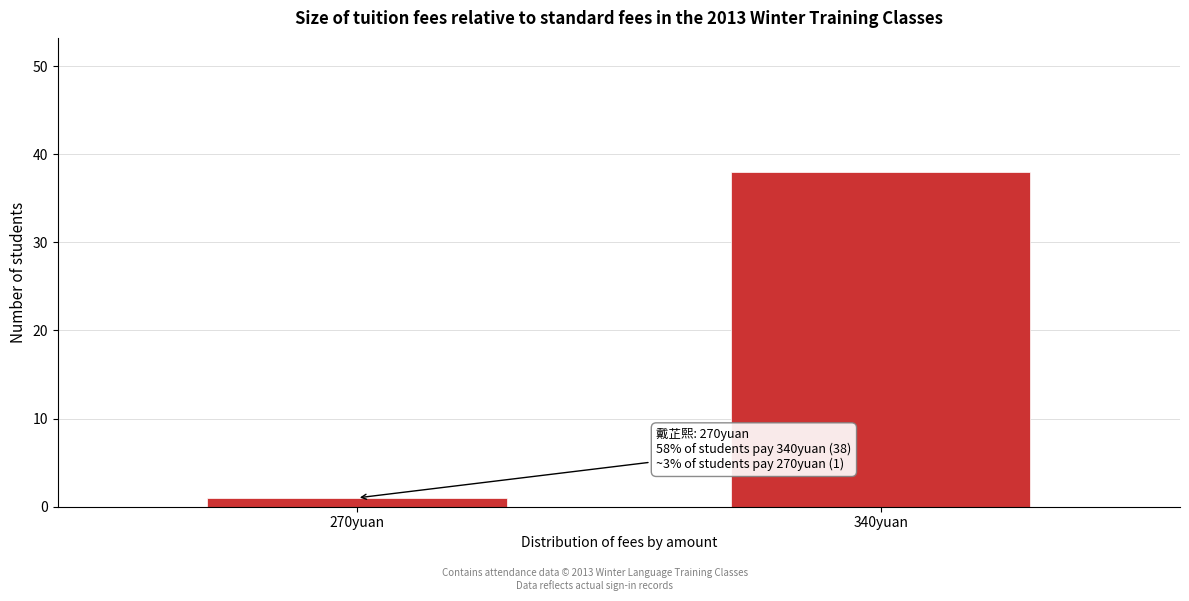

Reading left to right, what are all the values shown in this chart?

270yuan=1	340yuan=38